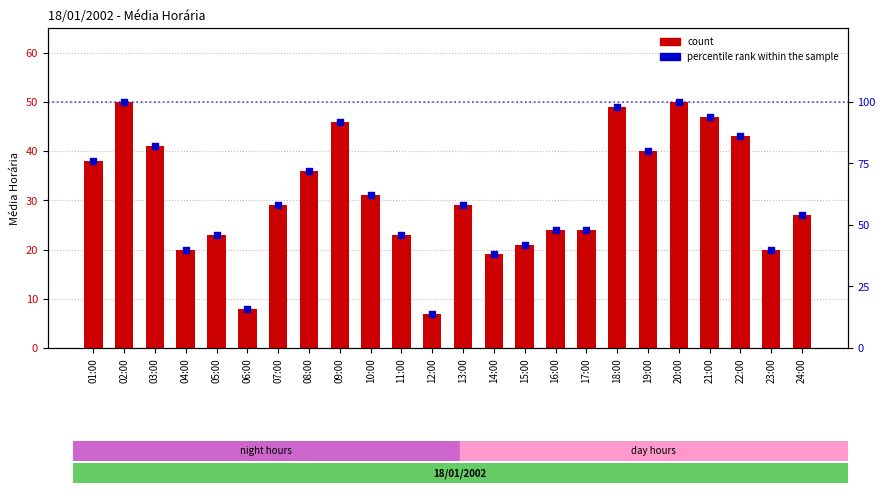

Which series contains the lowest Y value?

count